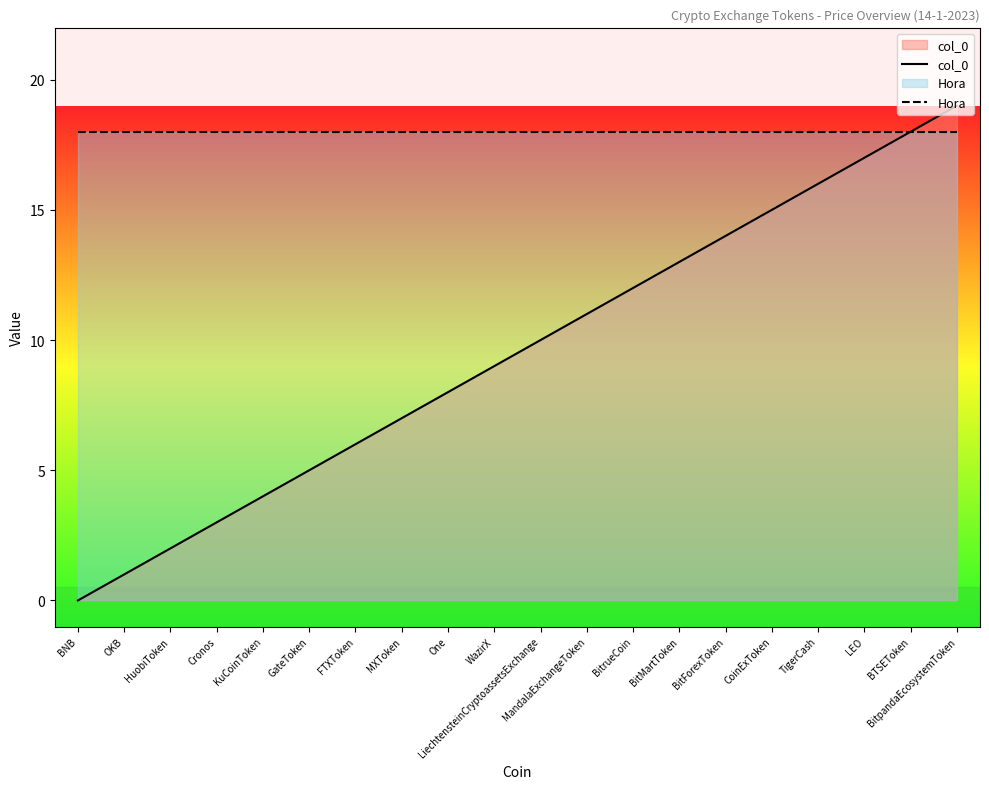

Where is Hora nearest to the value 18?

BNB